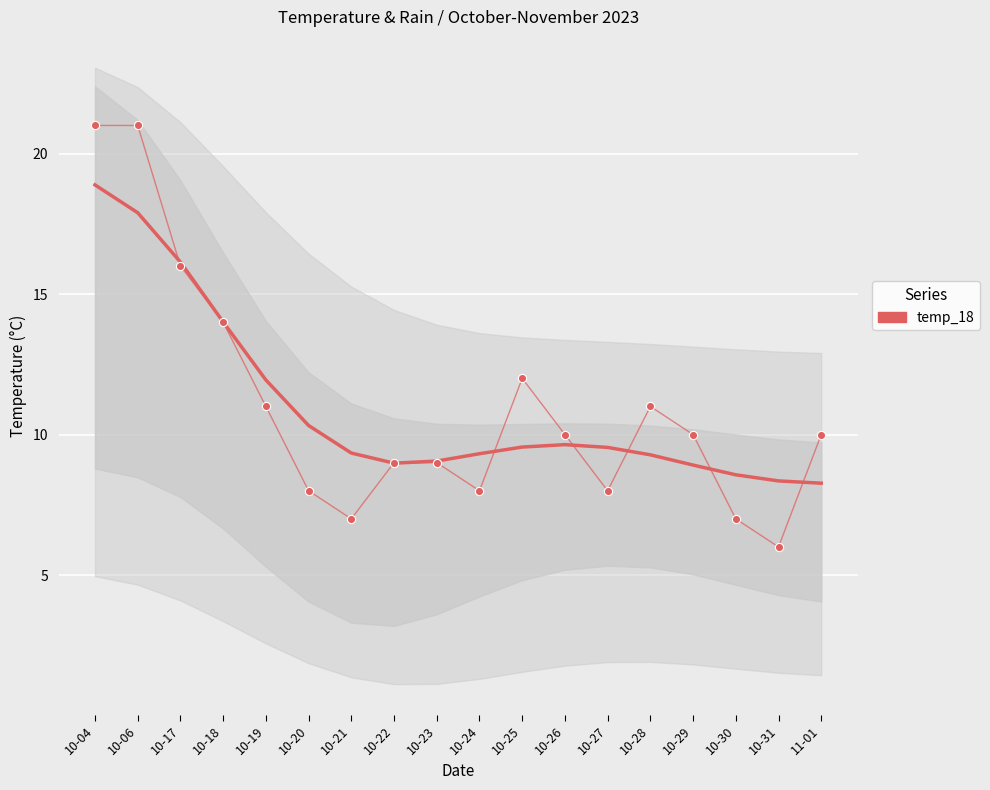

Which series has the widest spread of Y values?

temp_18